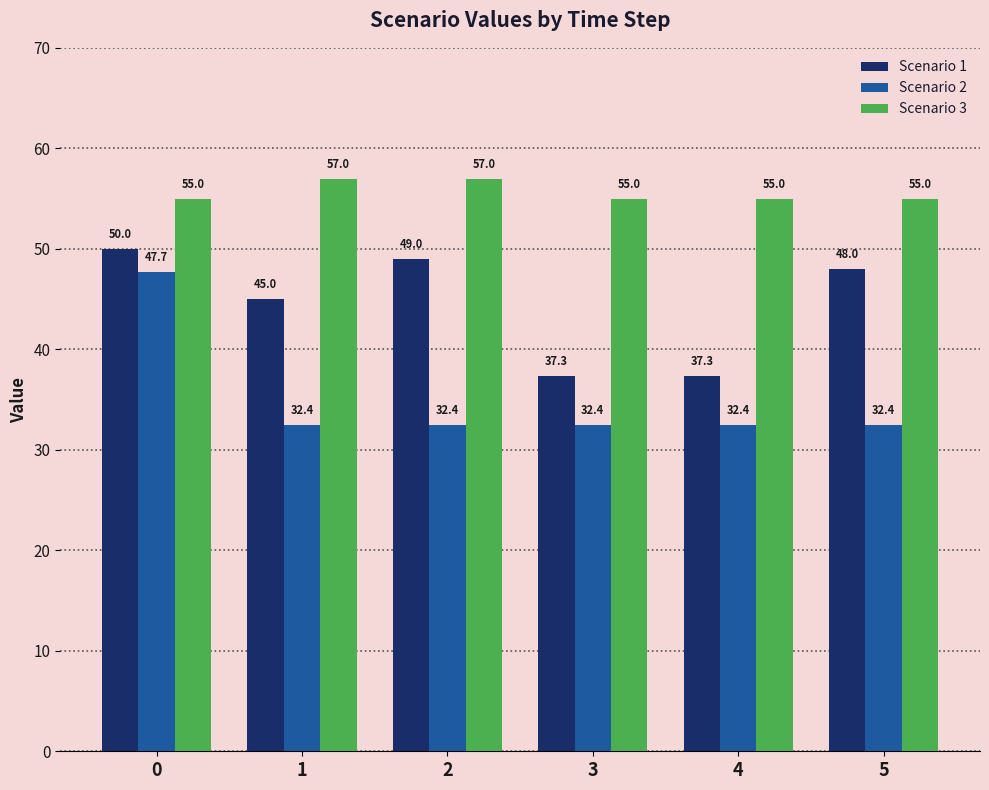

Between 0 and 1, which series saw the biggest shift?

Scenario 2